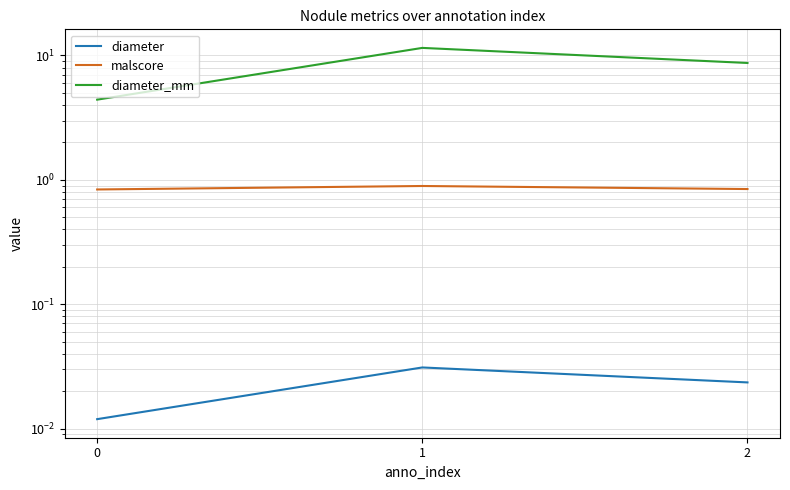

How many lines are shown in the chart?

3